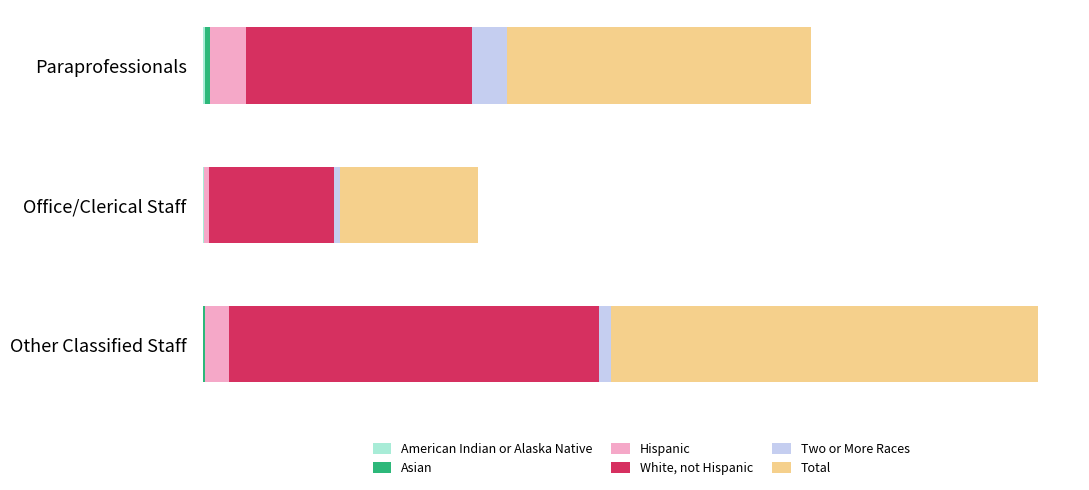

Reading left to right, transcribe all the data shown in this chart.

American Indian or Alaska Native: 0.9	0.5	0.0
Asian: 2.2	0.0	1.0
Hispanic: 15.2	2.3	10.2
White, not Hispanic: 94.5	52.2	154.5
Two or More Races: 14.3	2.5	5.0
Total: 127.1	57.5	178.6